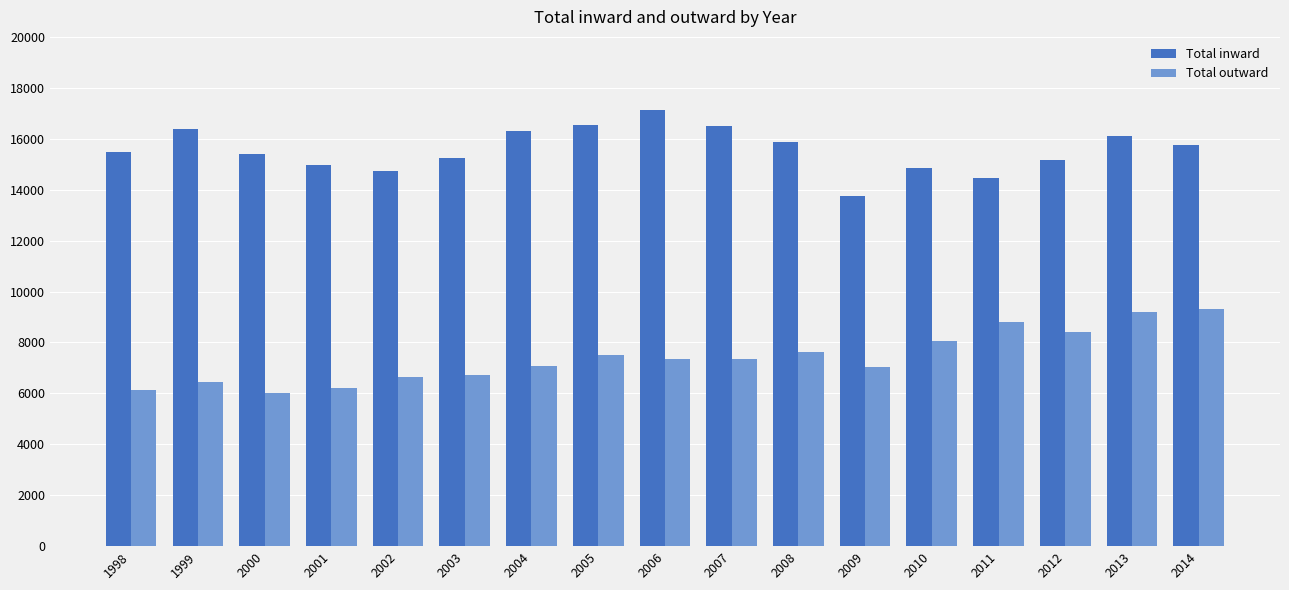

What is the difference between the Total inward values at 2010 and 2003?

413